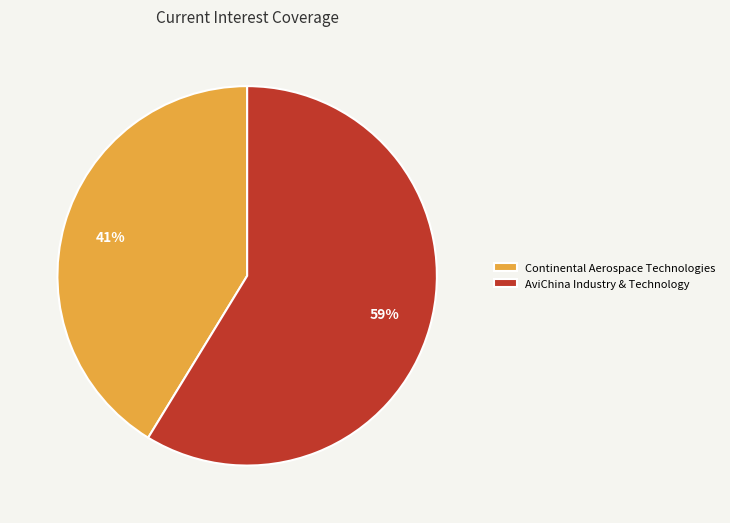

Which slice is the smallest?

Continental Aerospace Technologies